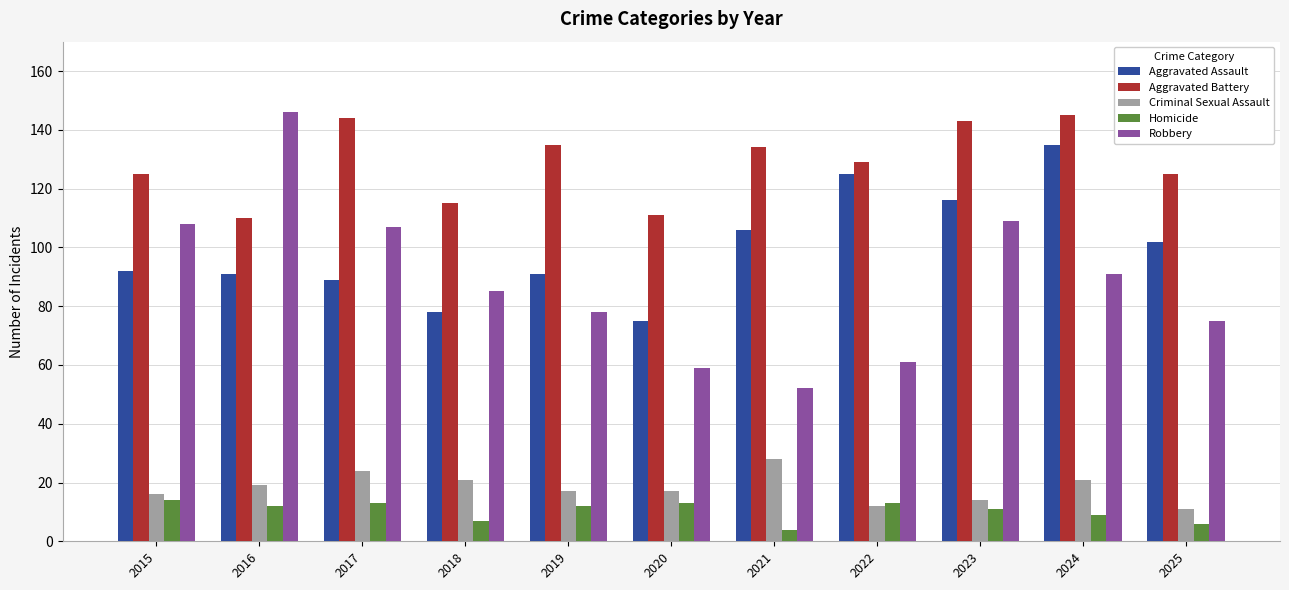

What is the total value across all series at 2016?

378